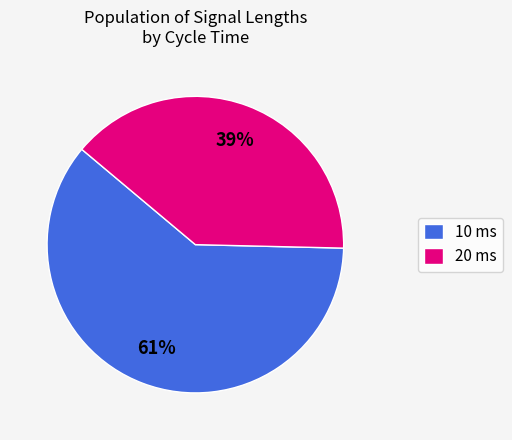

How many slices are in this pie chart?

2